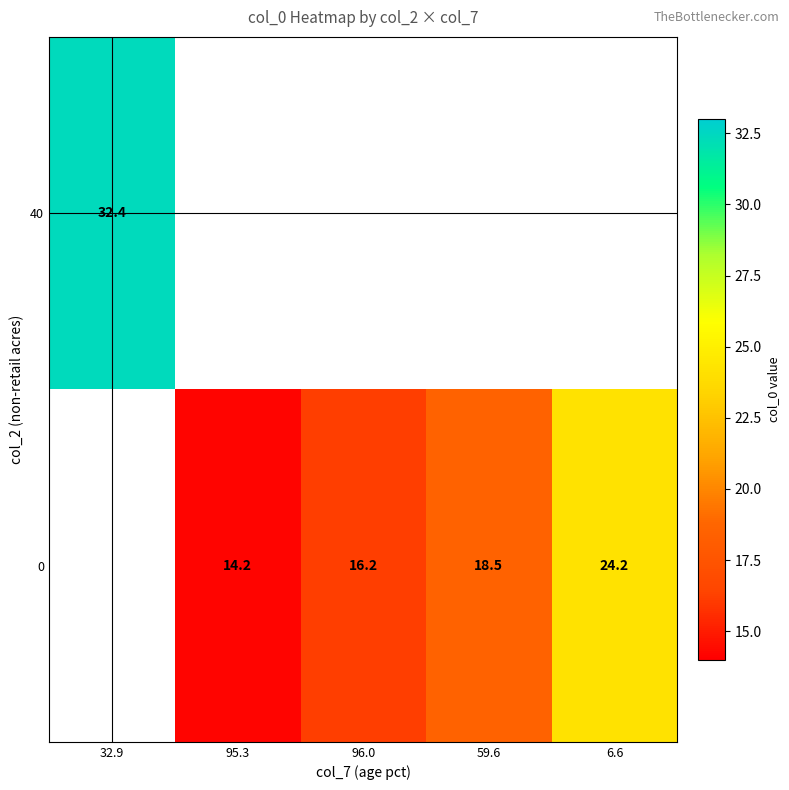

Count the number of categories in the chart.

5